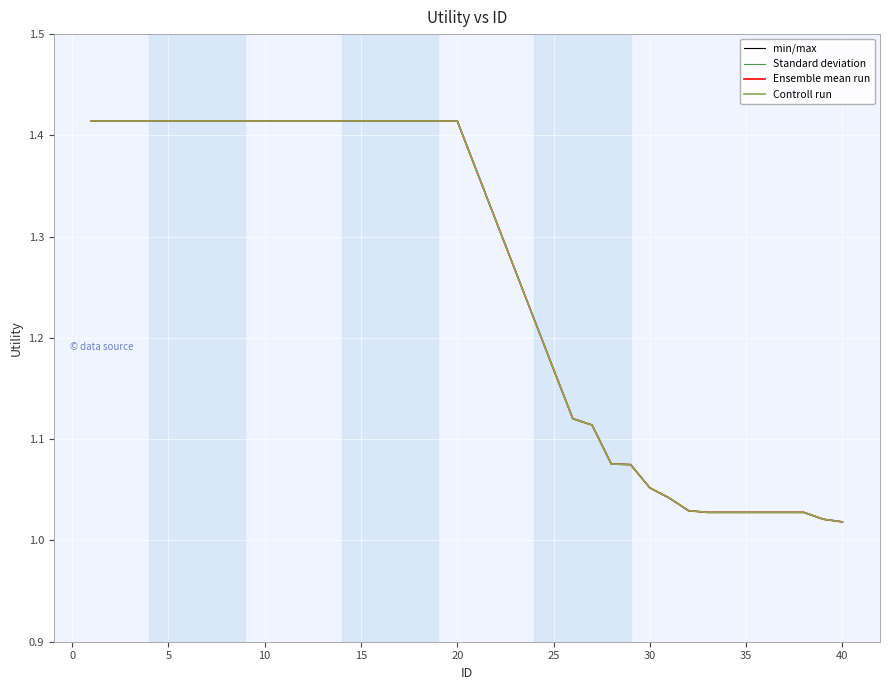

Does the chart have visible grid lines?

Yes